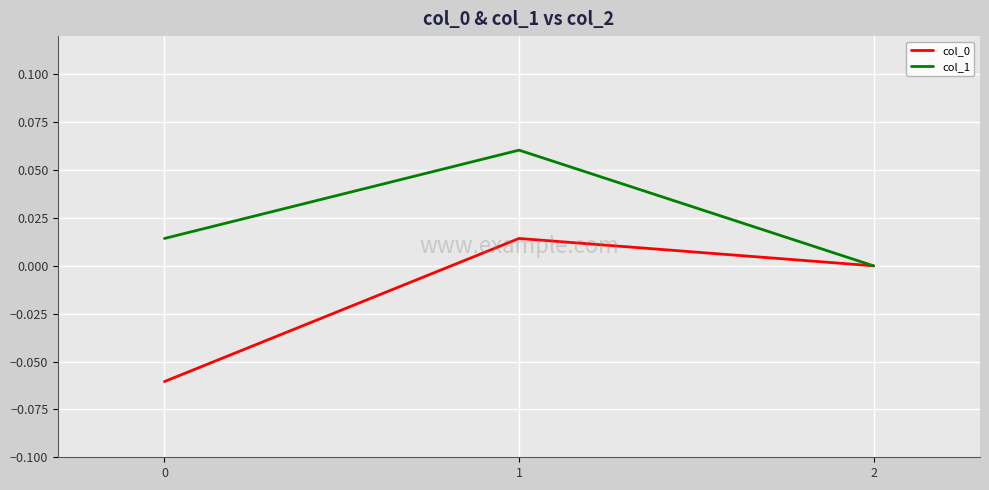

Does the chart display data point markers on the line(s)?

No